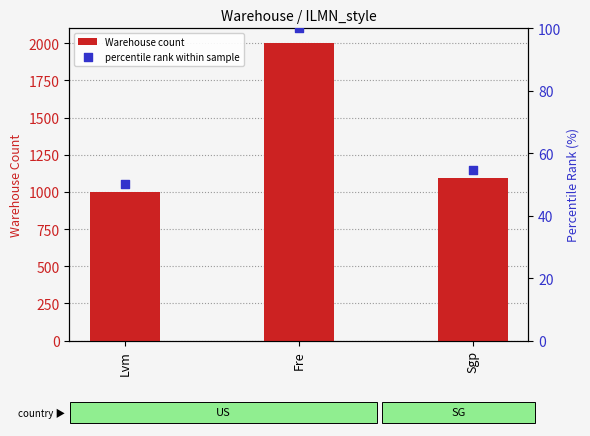

Is the value of percentile rank within sample at Sgp greater than the value of Warehouse count at Lvm?

No